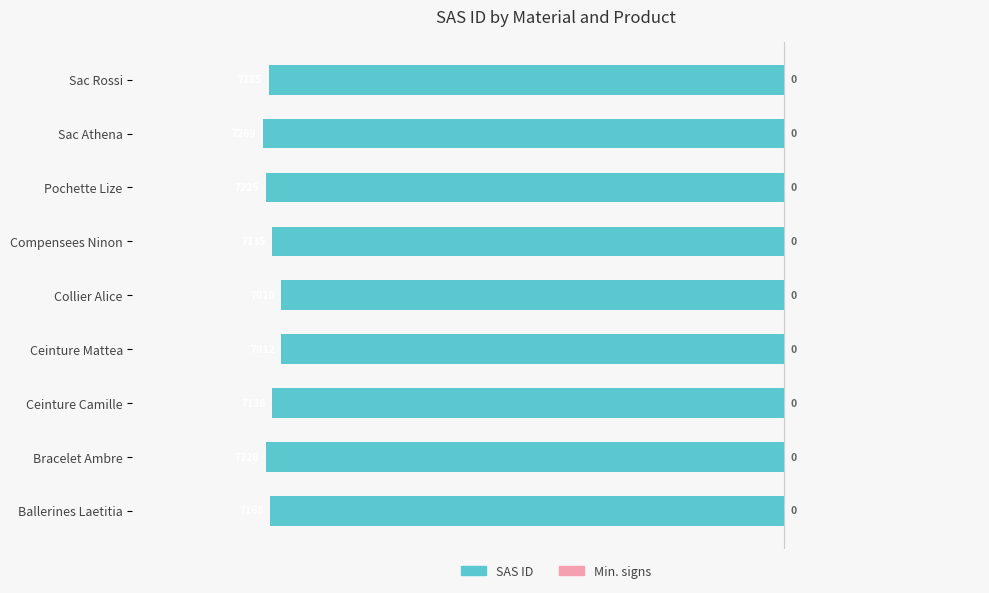

How many bars are there in total?

9